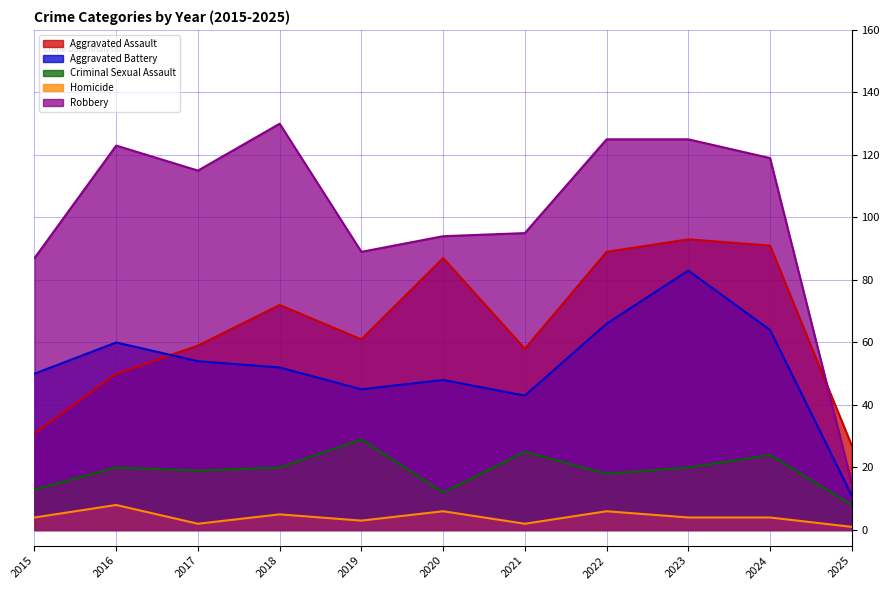

Is the value of Aggravated Assault at 2024 greater than the value of Criminal Sexual Assault at 2017?

Yes